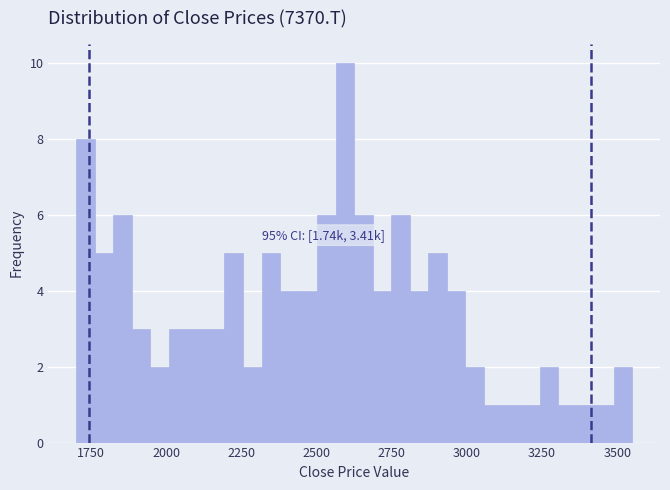

Read against the x-axis, roughly where is the centre of the tallest bar?

2600